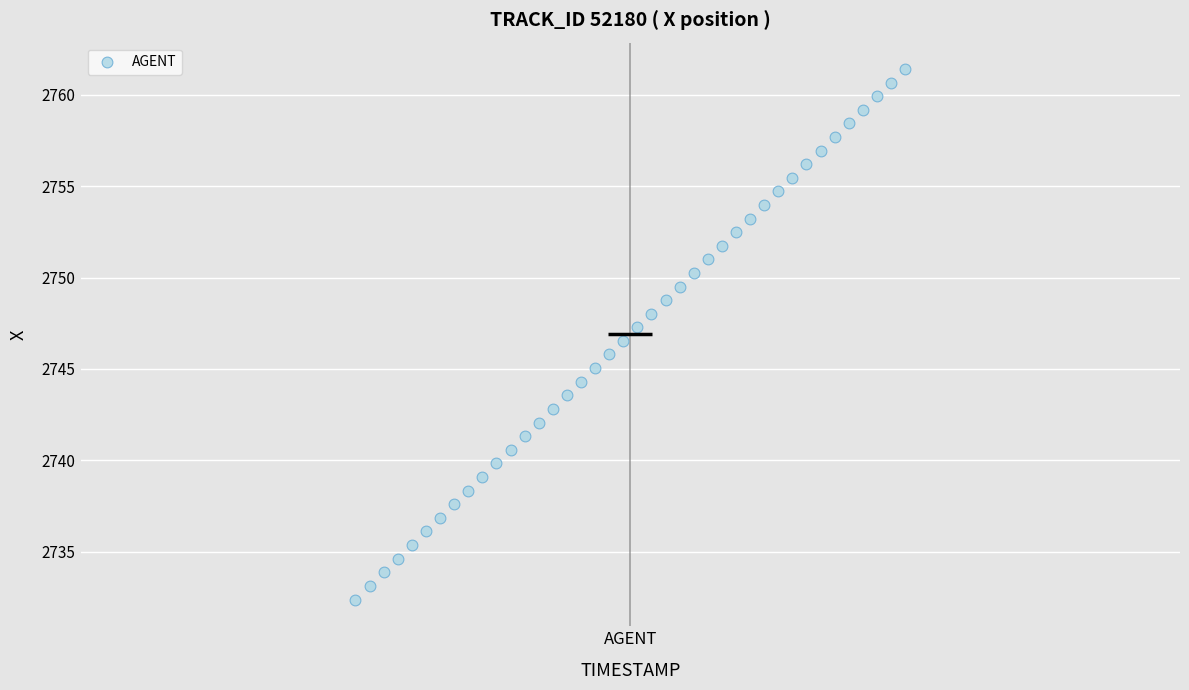

What is the range of X values (max minus min)?

3.9